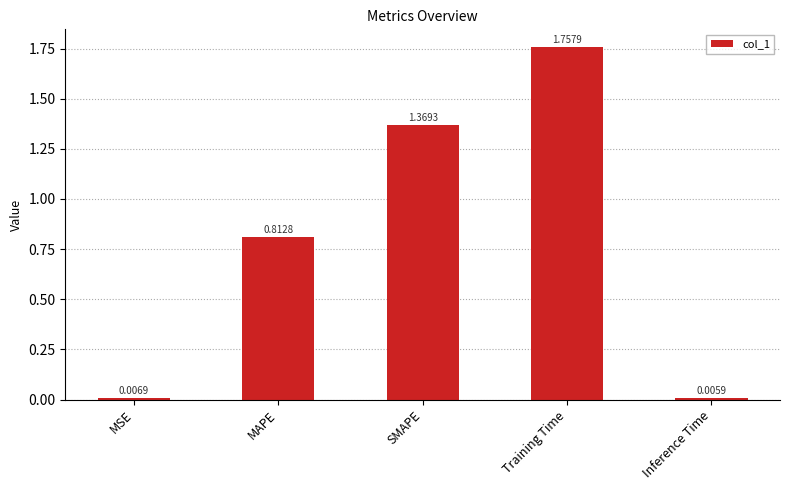

At which label is the value closest to 0?

Inference Time